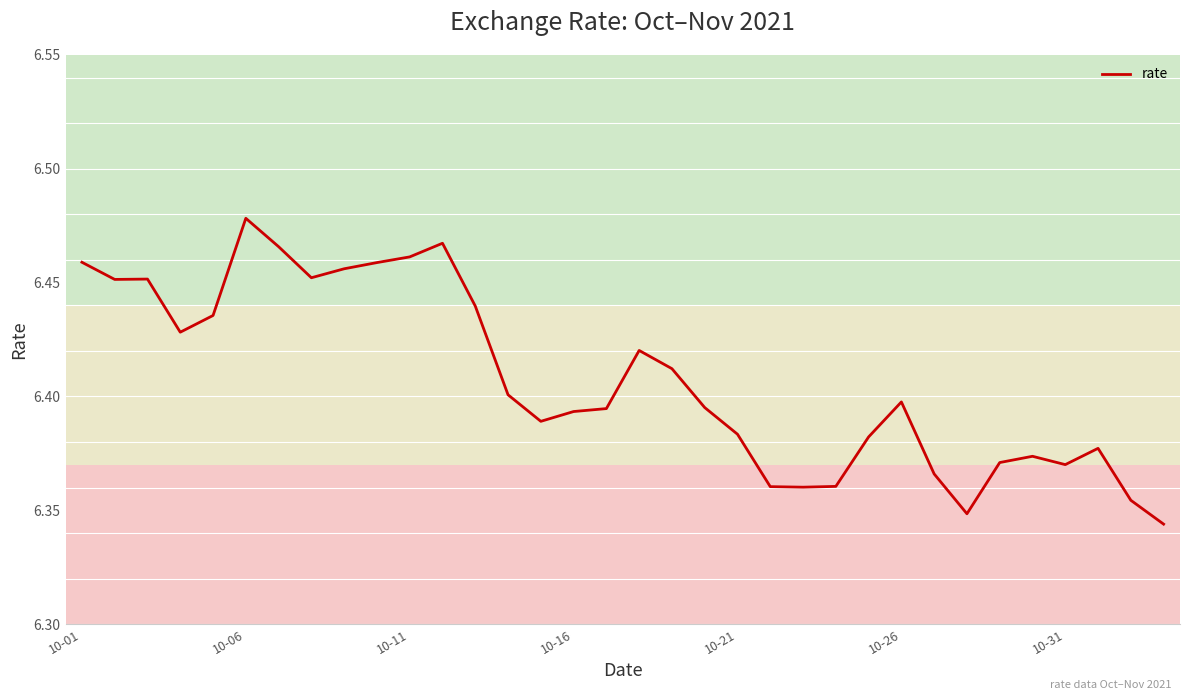

Which label corresponds to the largest value in the chart?

10-06